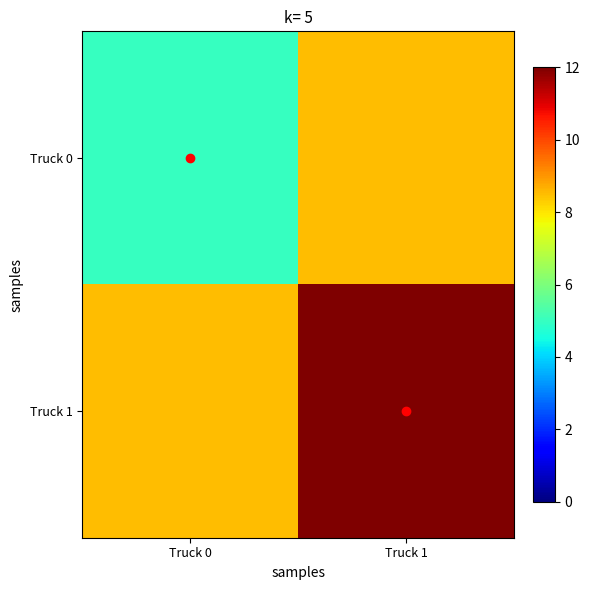

Reading left to right, what are all the values shown in this chart?

Truck 0: Truck 0=5.0	Truck 1=8.5
Truck 1: Truck 0=8.5	Truck 1=12.0